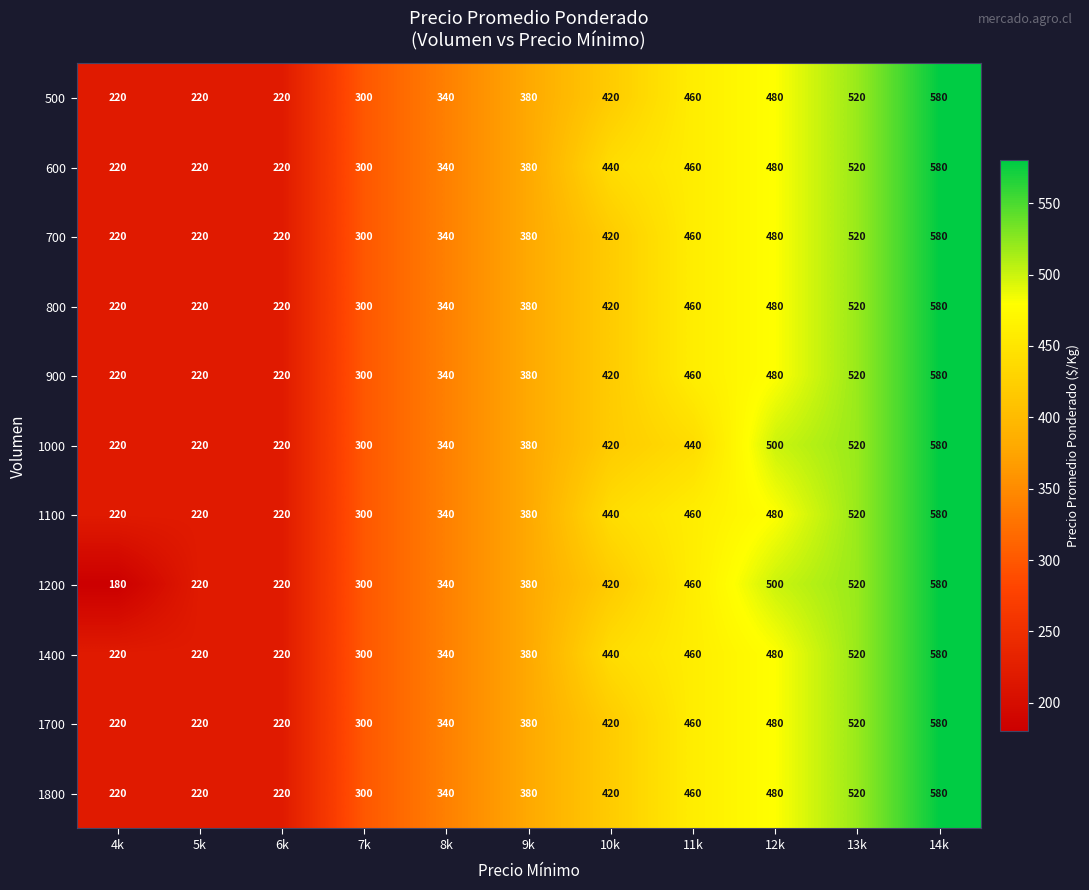

Which series has the largest range (max minus min)?

1200